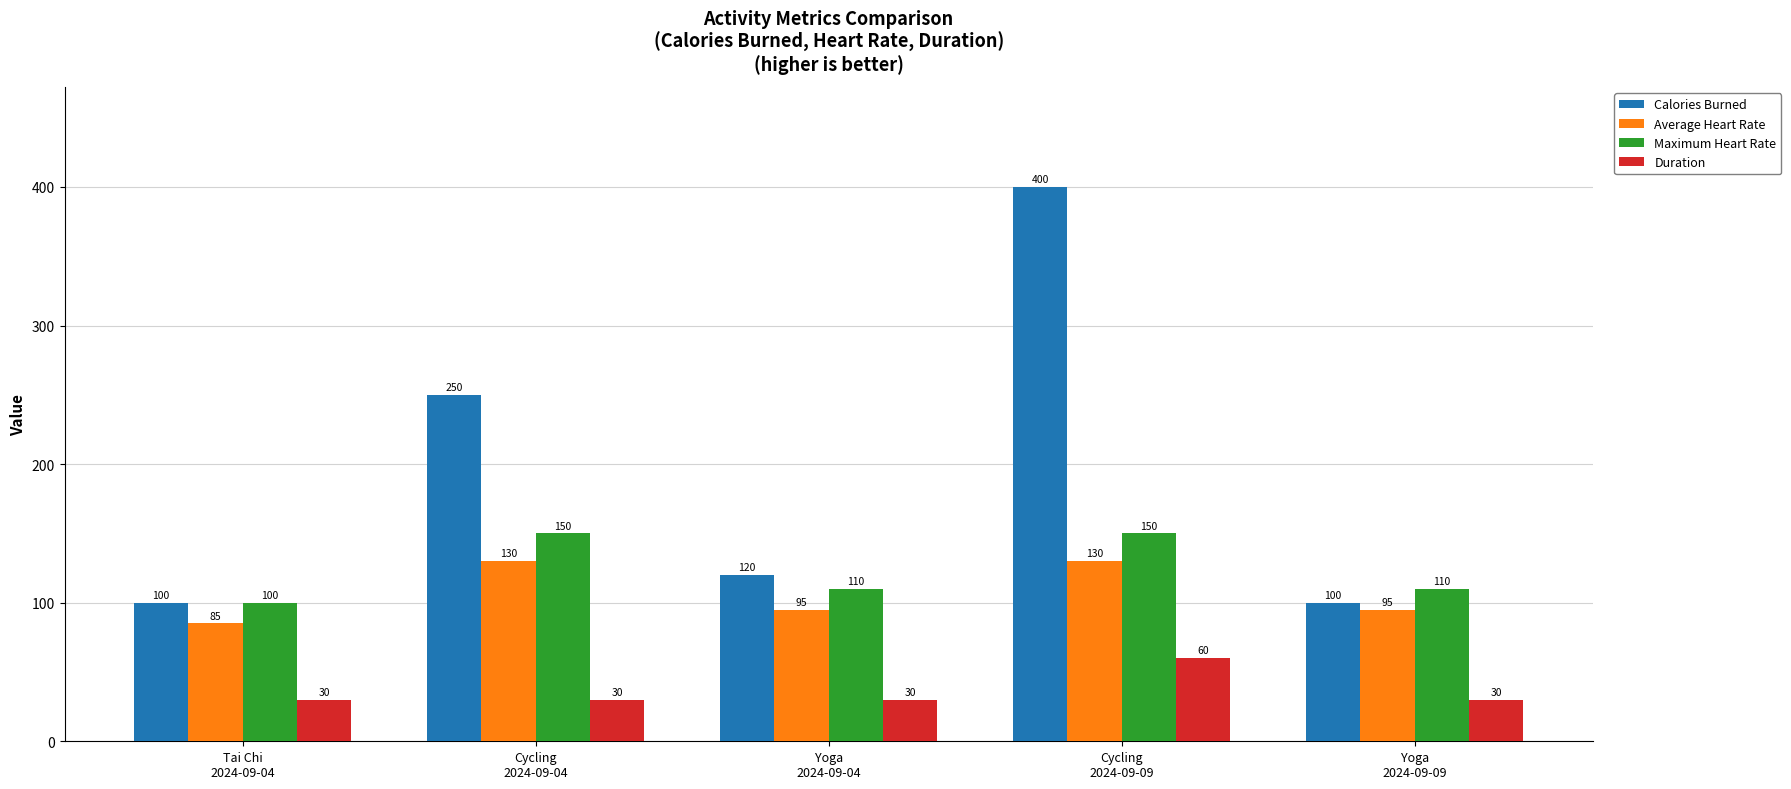

What is the maximum value shown in the chart?

400